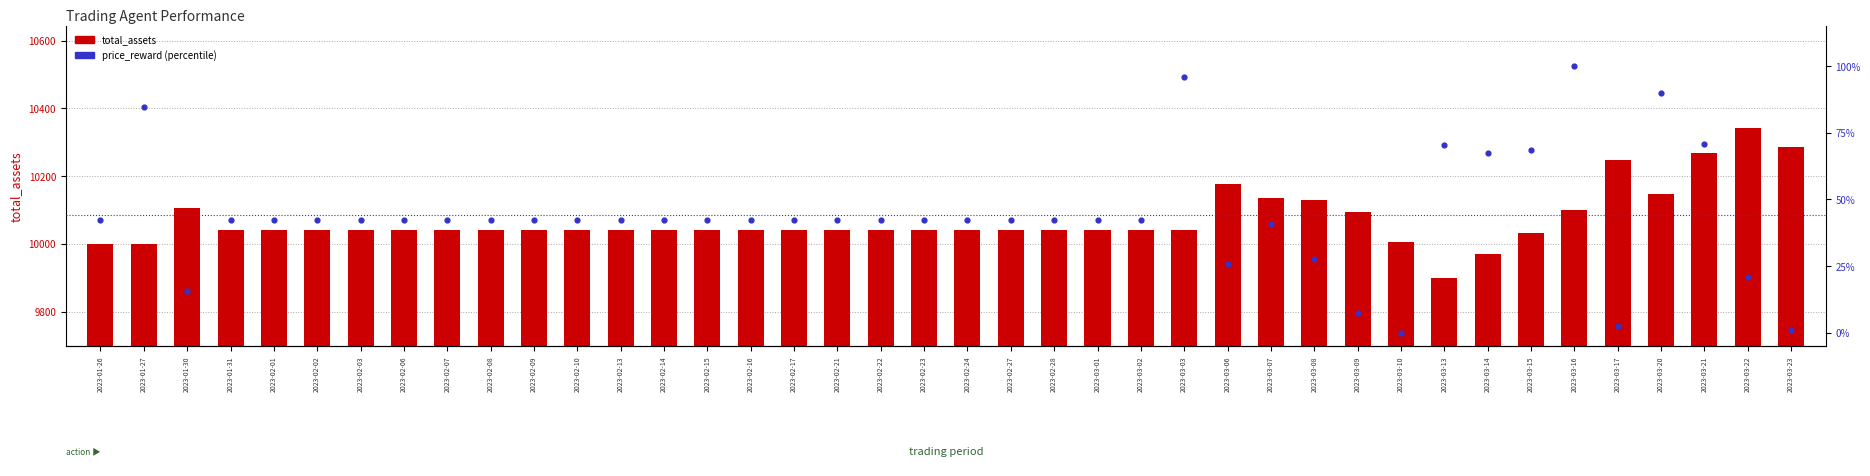

Is the value of price_reward at 2023-03-13 greater than the value of total_assets at 2023-02-10?

No